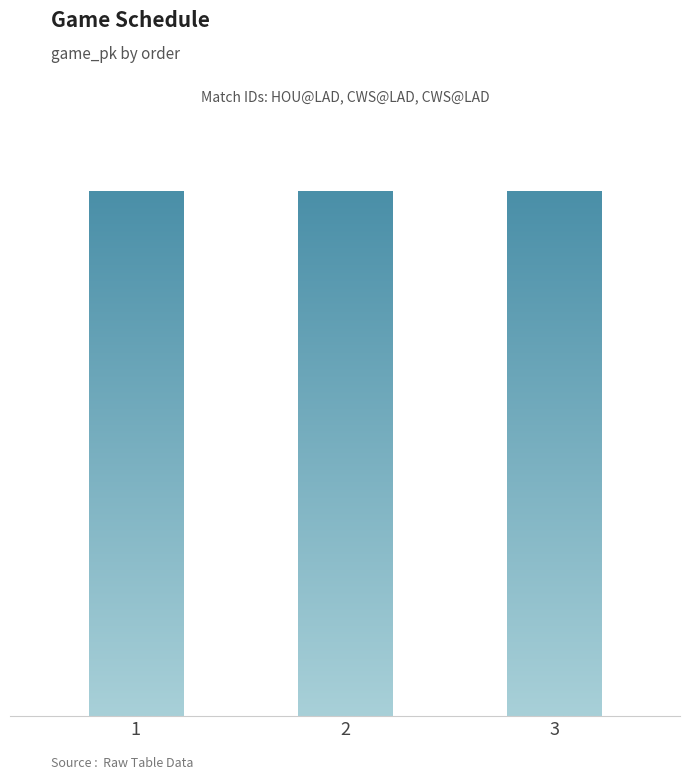

The chart shows a value of 1239507 at 1. True or false?

False